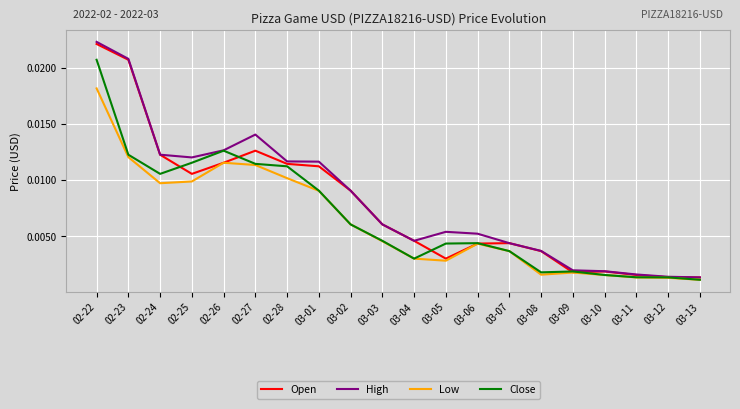

At which category is the sum across all series the highest?

02-22